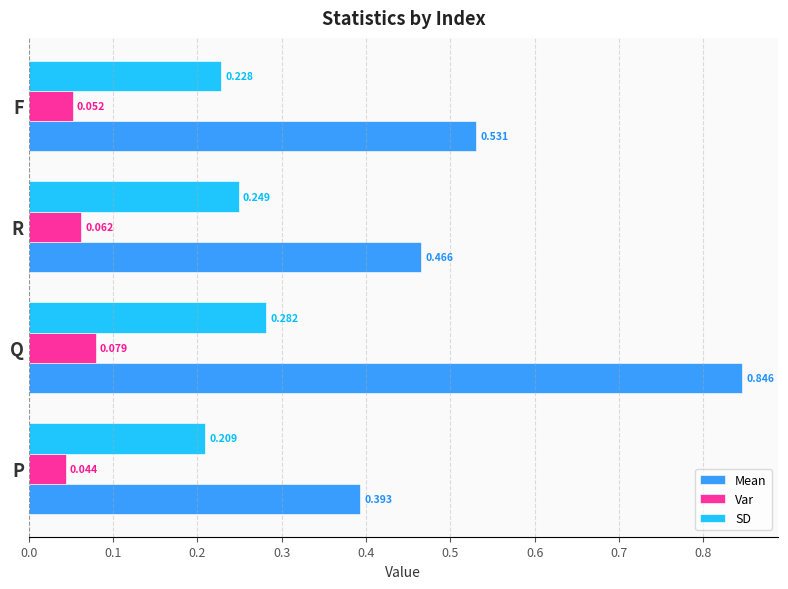

At which category is the sum across all series the highest?

Q